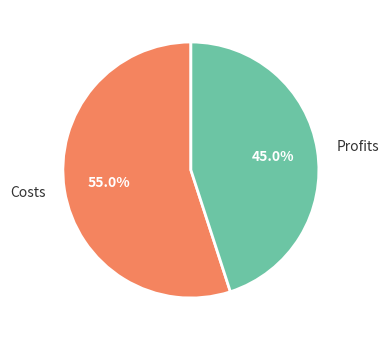

How many segments does this pie chart have?

2